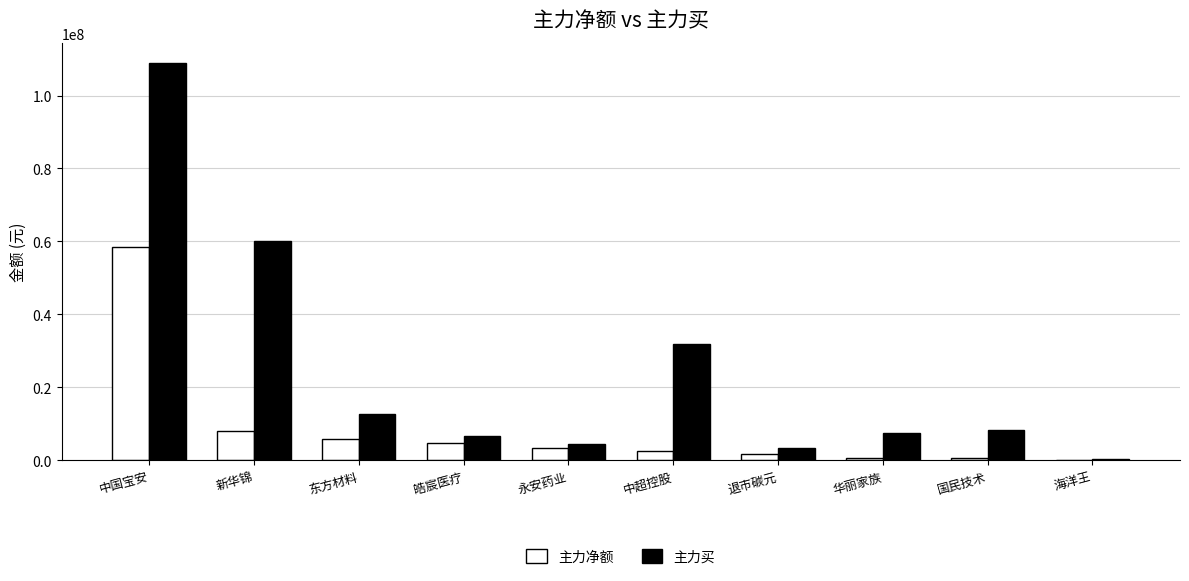

At which label is 主力买 closest to 54754759?

新华锦